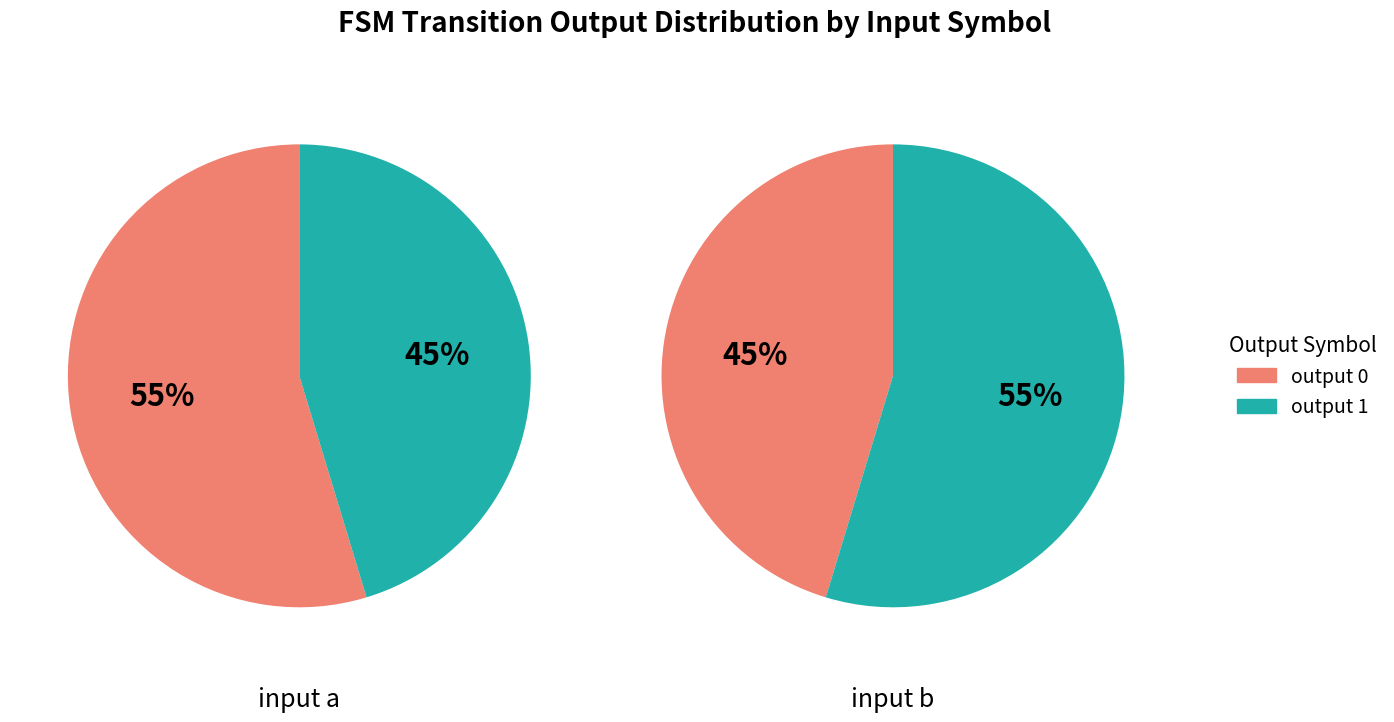

Is there a majority slice in this chart?

Yes